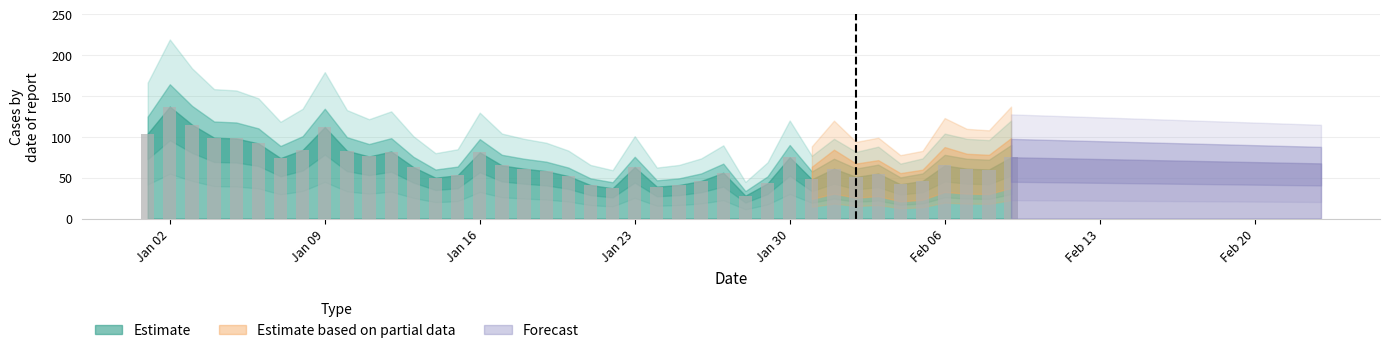

What is the difference between the maximum and minimum values?

109